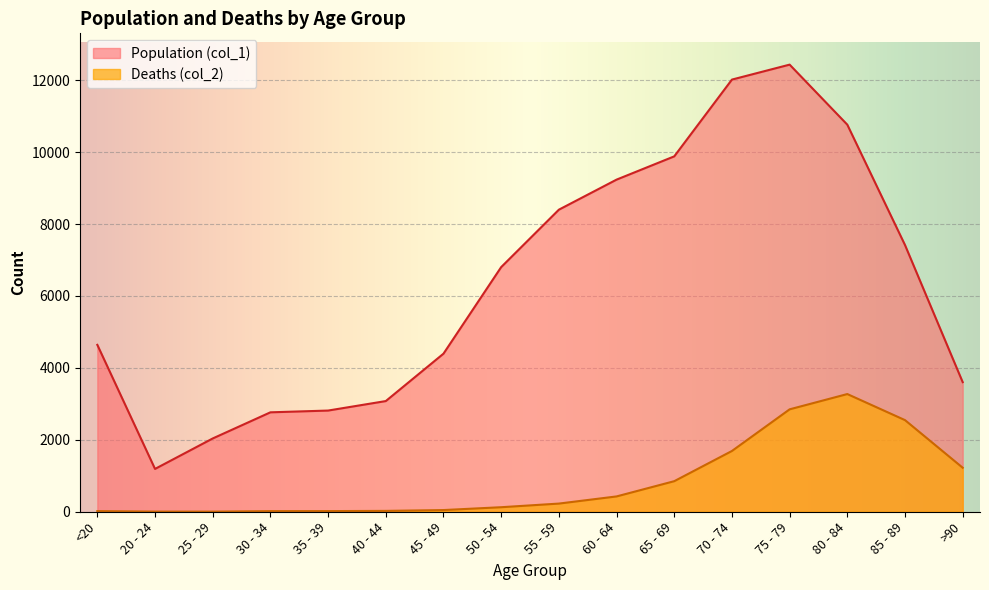

Read the Deaths (col_2) value at 45 - 49.

47